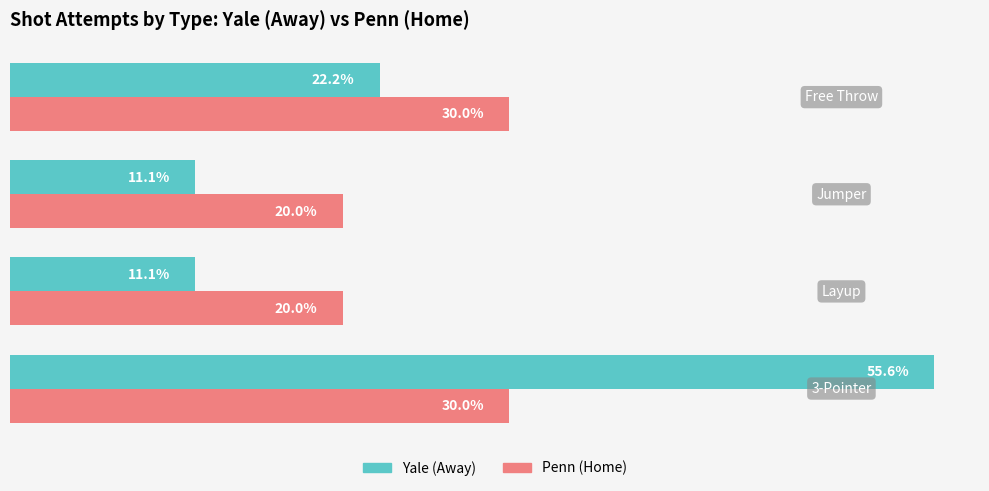

List the series in order of their peak value, highest first.

Yale (Away), Penn (Home)